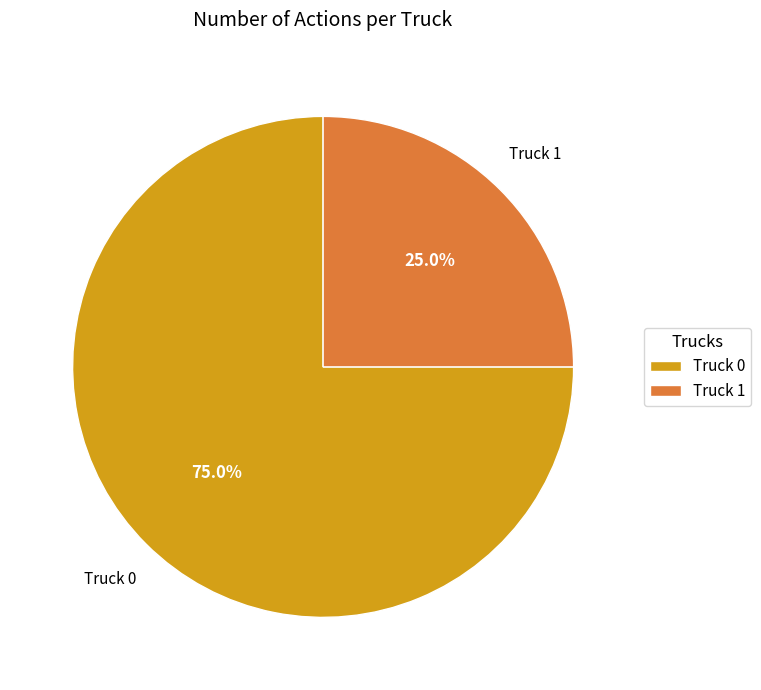

To the nearest percent, what portion does Truck 1 represent?

25%